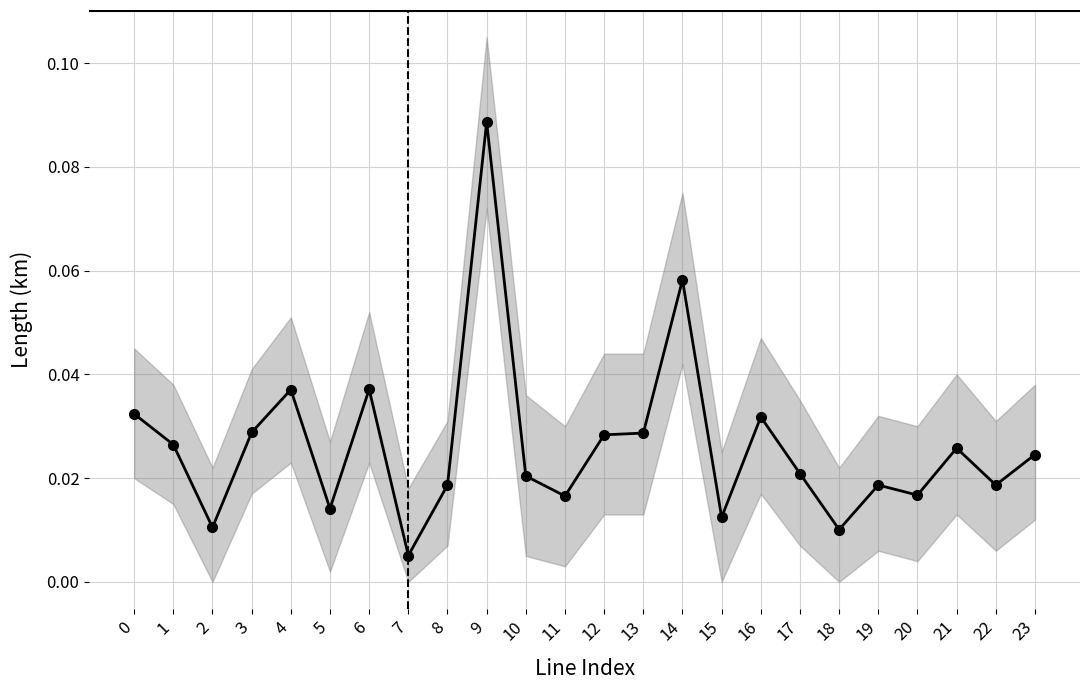

At which category does the chart reach its minimum across all series?

7